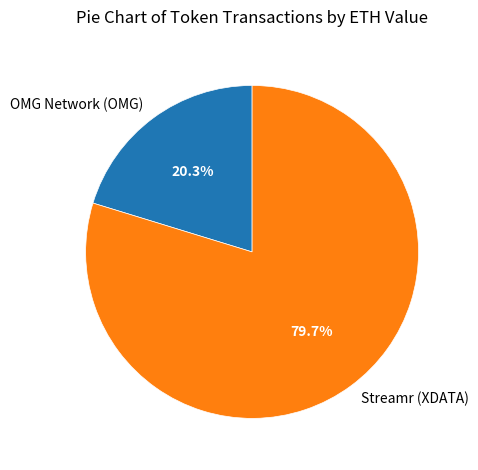

Which category accounts for the majority?

Streamr (XDATA)